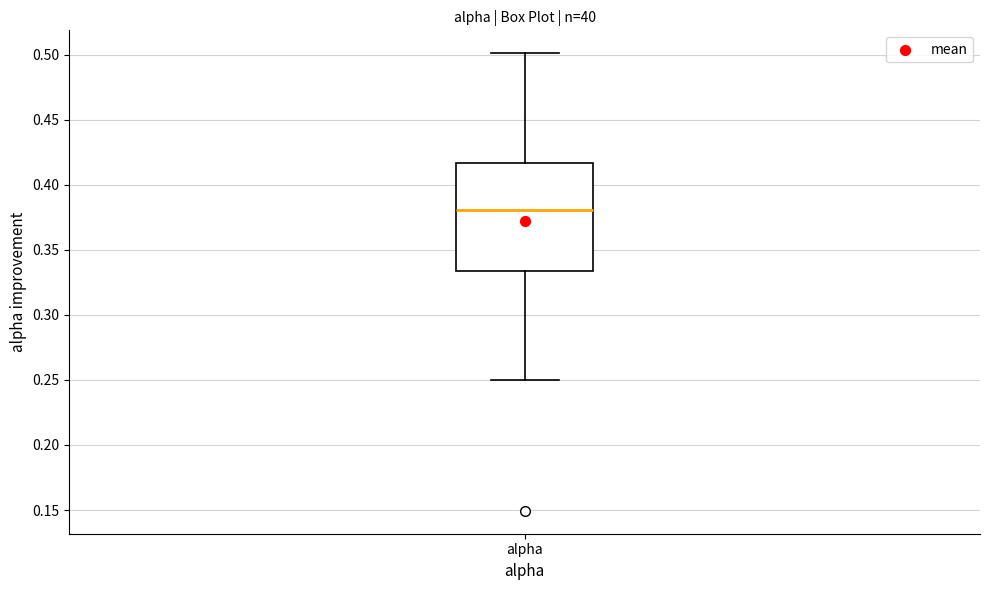

Read this box plot against the y-axis: the position of the median line, the range covered by the box, and the ends of both whiskers. The values are not printed on the chart, so give them approximately, as read against the axis.

median 0.380, box 0.335 to 0.415, whiskers 0.250 to 0.500